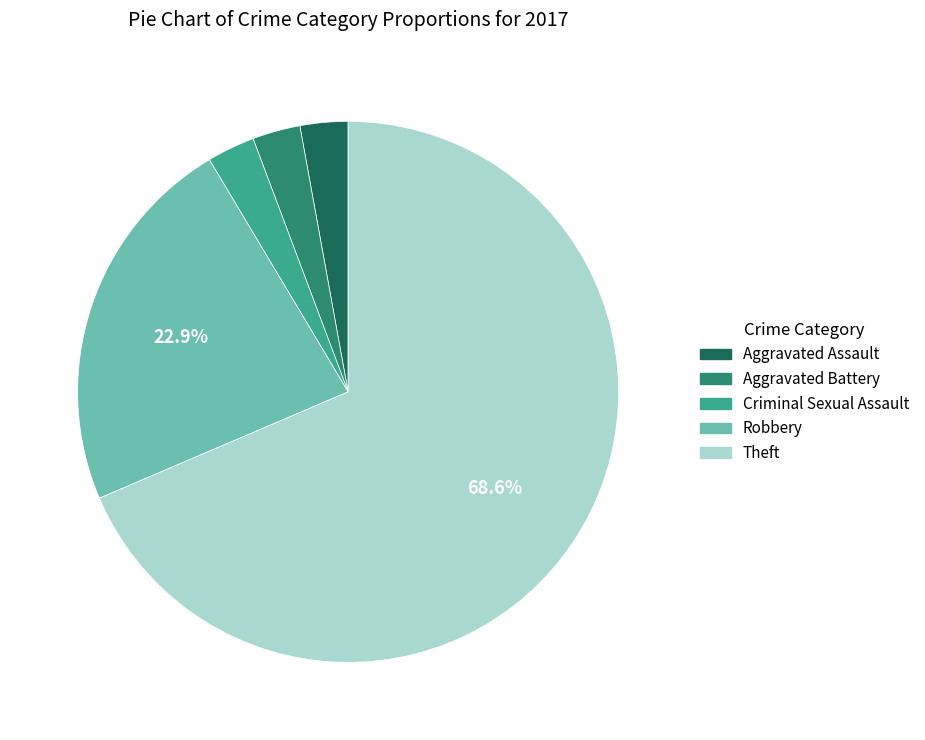

Does any single category account for the majority?

Yes